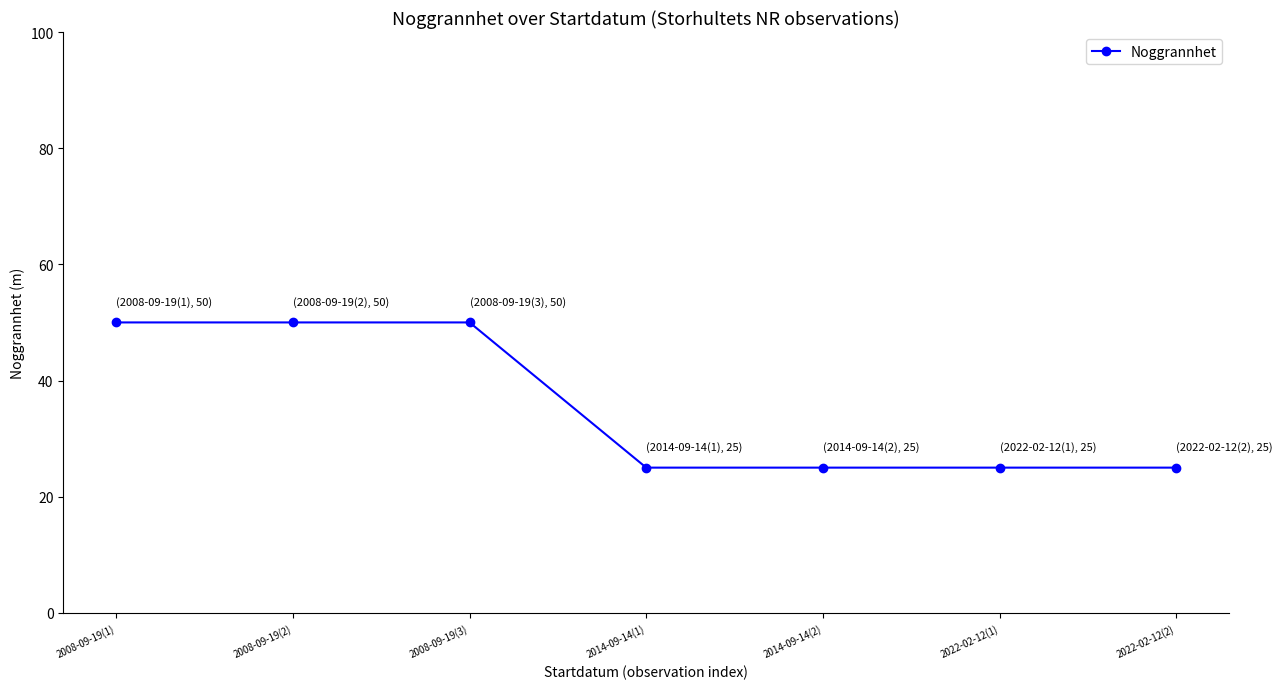

How many values are between 25 and 50?

7